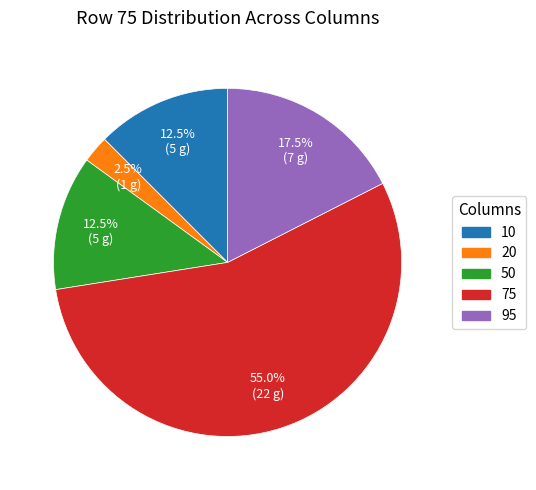

Between 75 and 95, which is larger?

75